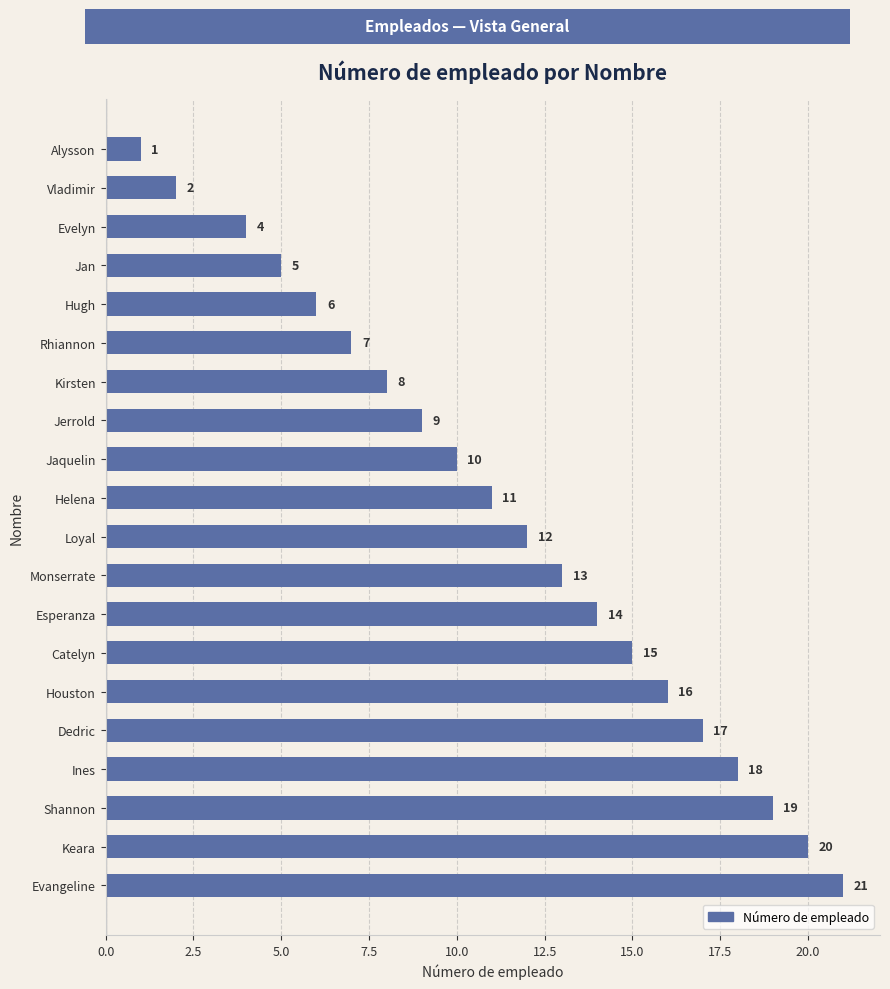

What is the maximum value shown in the chart?

21